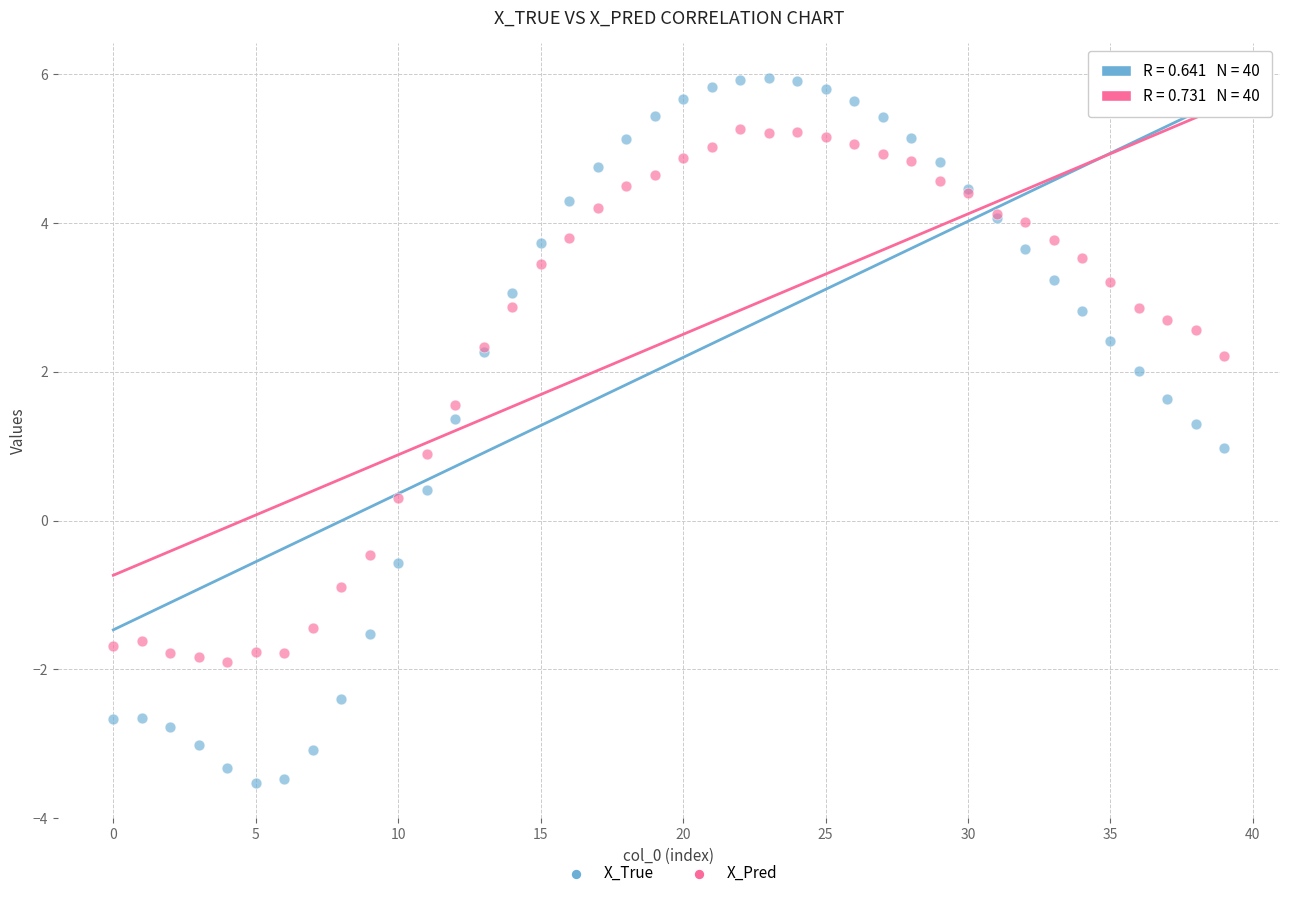

Which series reaches the maximum Y coordinate?

X_True